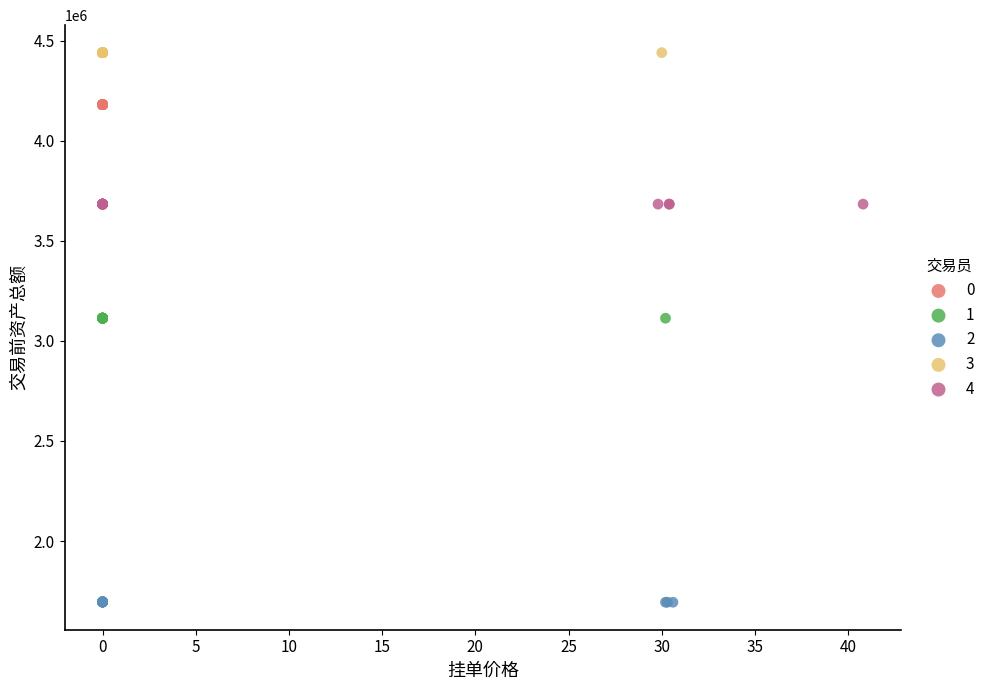

Which series contains the highest Y value?

3